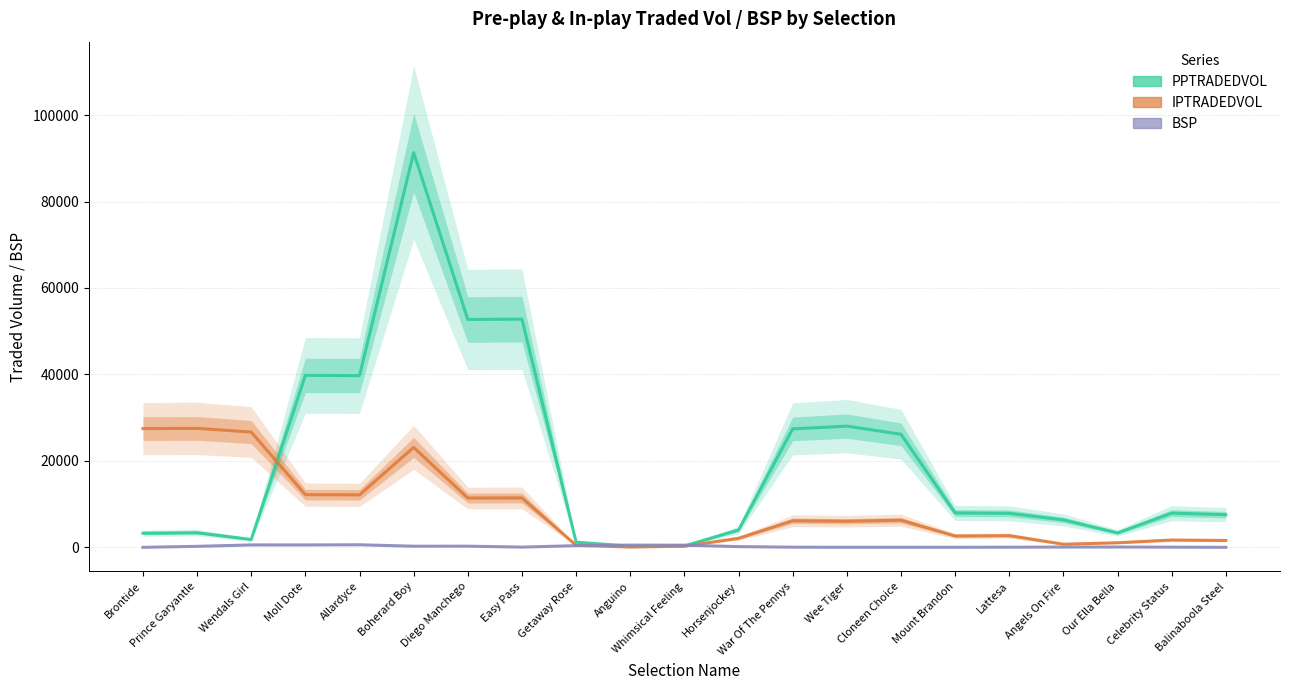

How many intersections are there between BSP and PPTRADEDVOL?

2